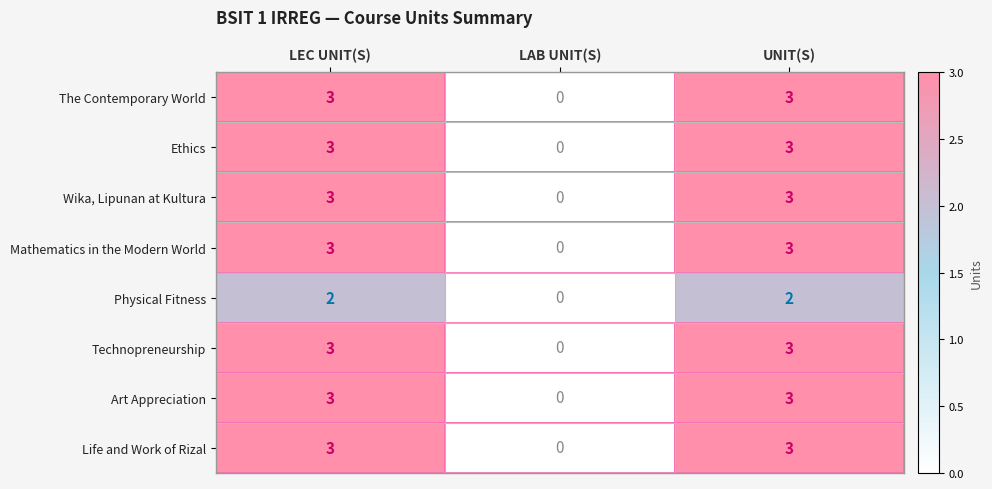

The Wika, Lipunan at Kultura series shows 3 at LEC UNIT(S). True or false?

True